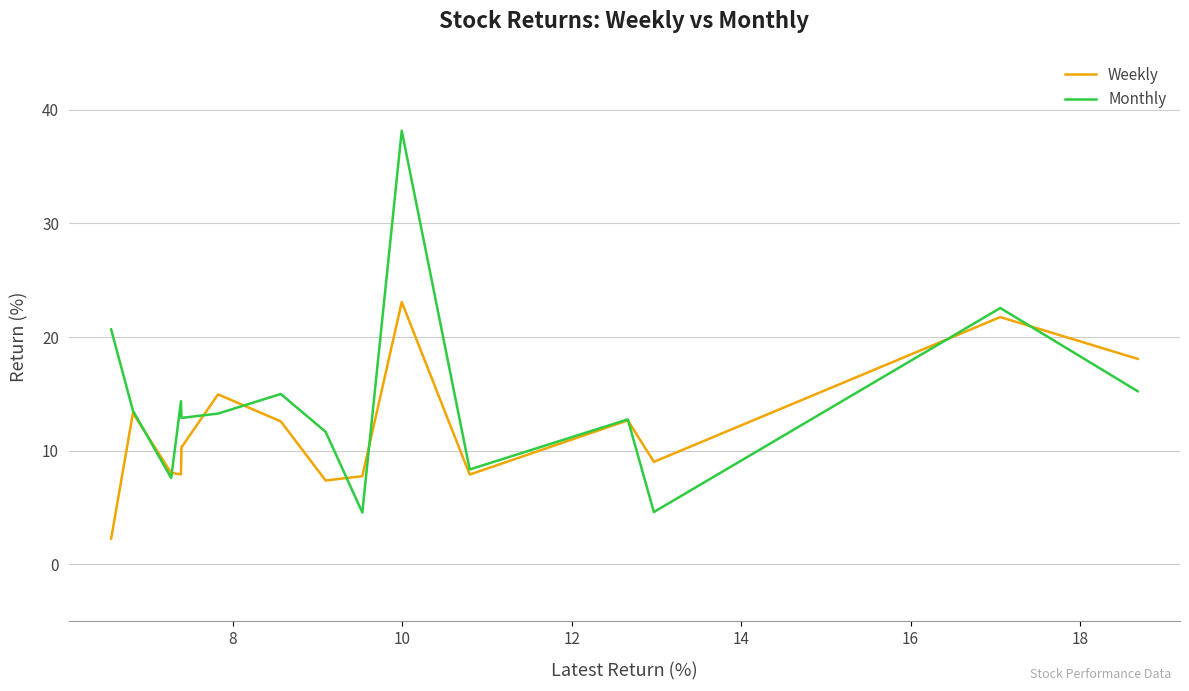

Which series has the largest total across all categories?

Monthly